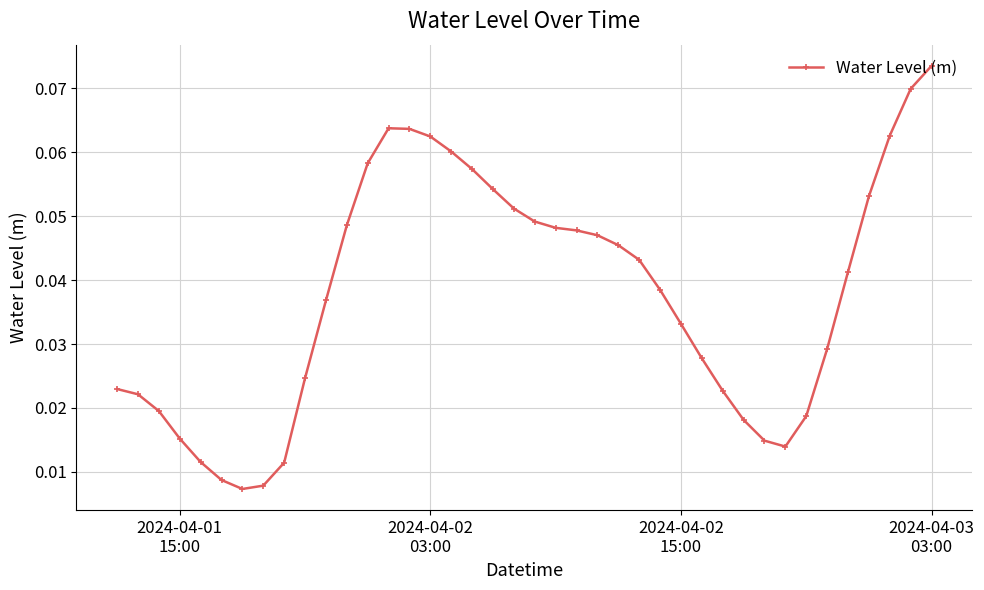

How many lines are shown in the chart?

1